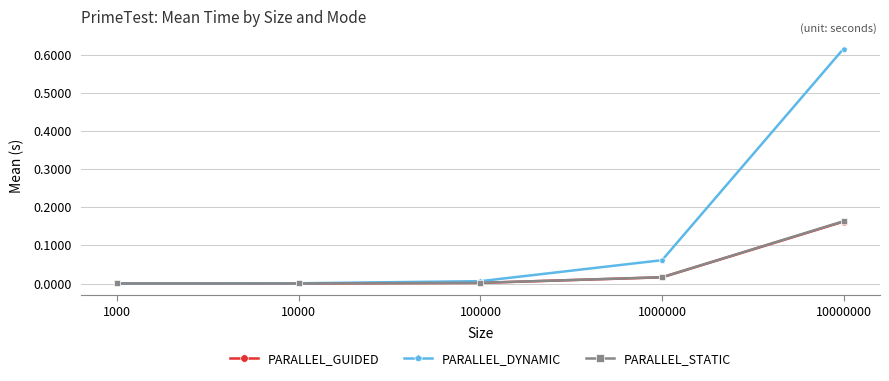

Which label corresponds to the largest value in the chart?

10000000